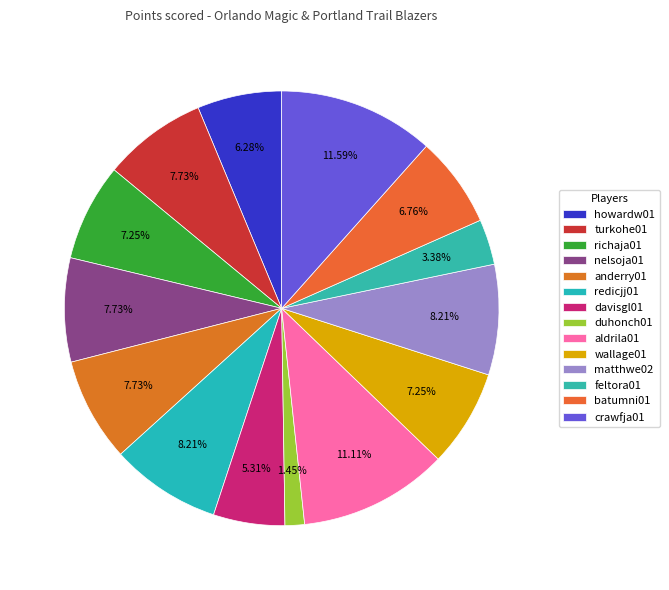

How many segments does this pie chart have?

14